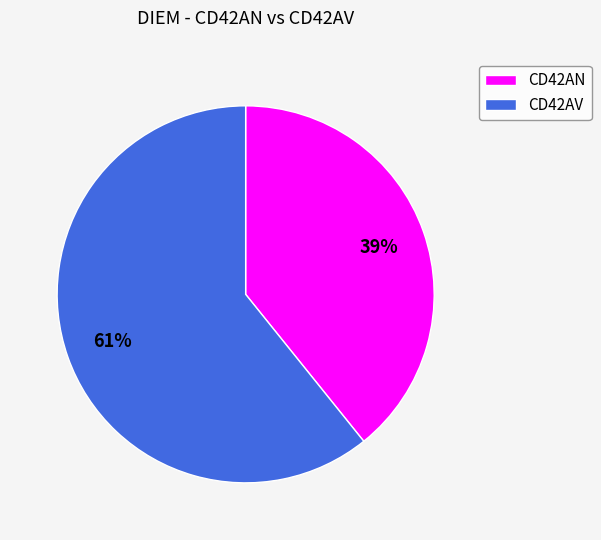

What is the largest slice in the pie chart?

CD42AV